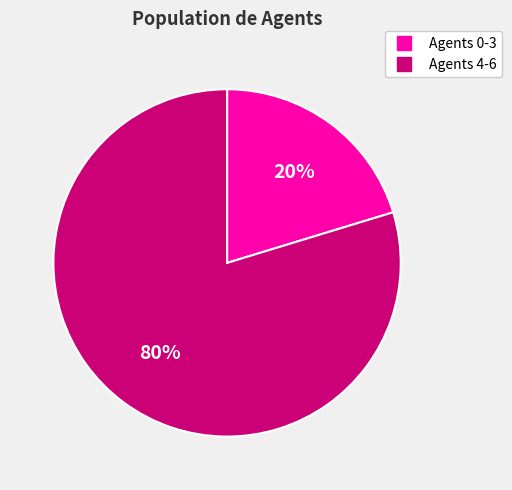

Is there a majority slice in this chart?

Yes